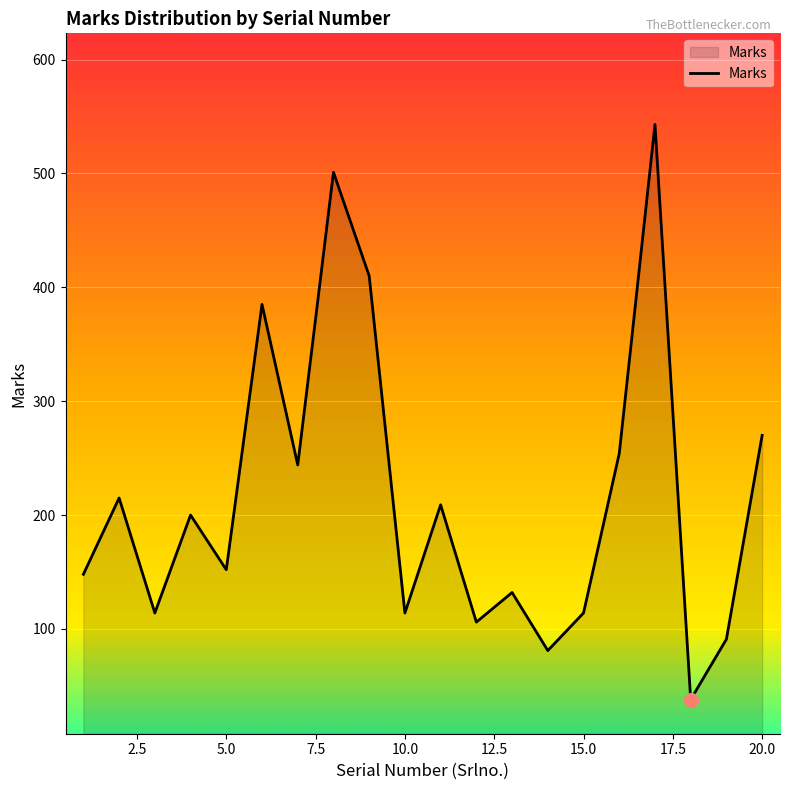

What is the difference between the maximum and minimum values?

505